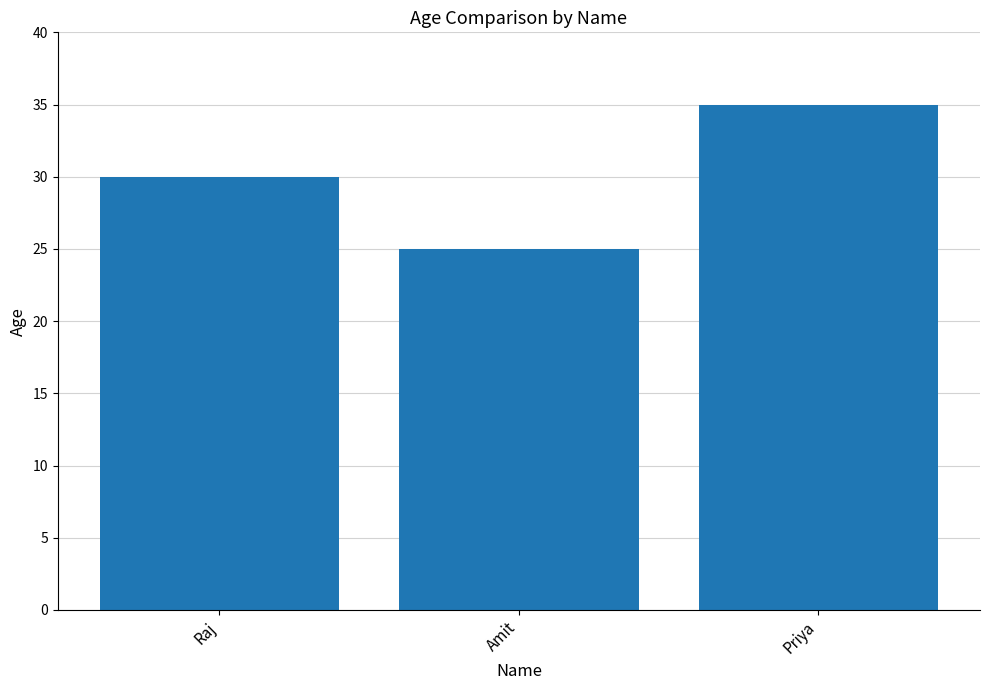

Reading right to left, what are all the values shown in this chart?

Priya=35	Amit=25	Raj=30